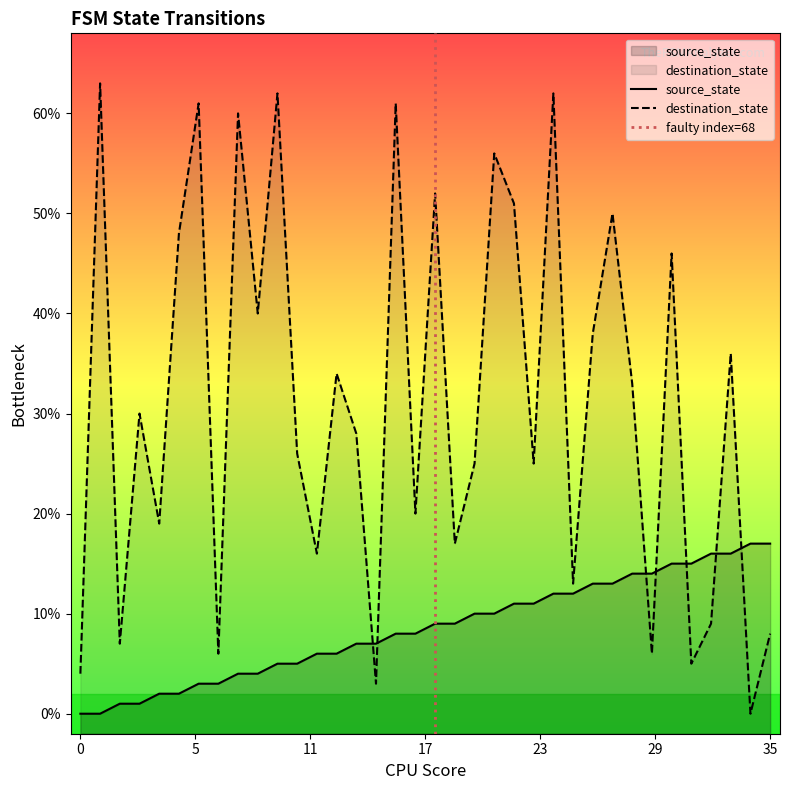

Is the value of destination_state at 14 greater than the value of source_state at 8?

Yes